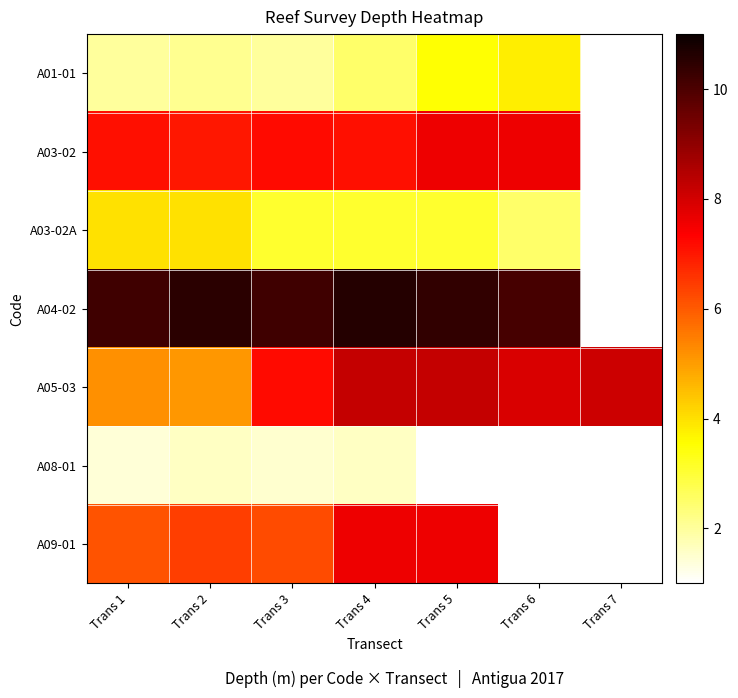

How many series are shown in this chart?

7